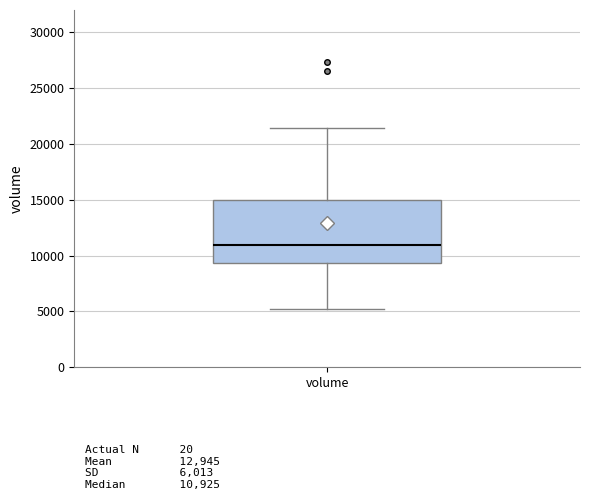

Where does the lower whisker of the box for volume end on the y-axis? The values are not printed on the chart, so give them approximately, as read against the axis.

5000